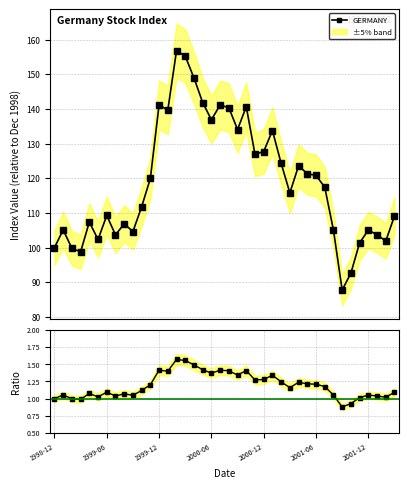

What is the value of the GERMANY point at the 8th from the left?

103.7